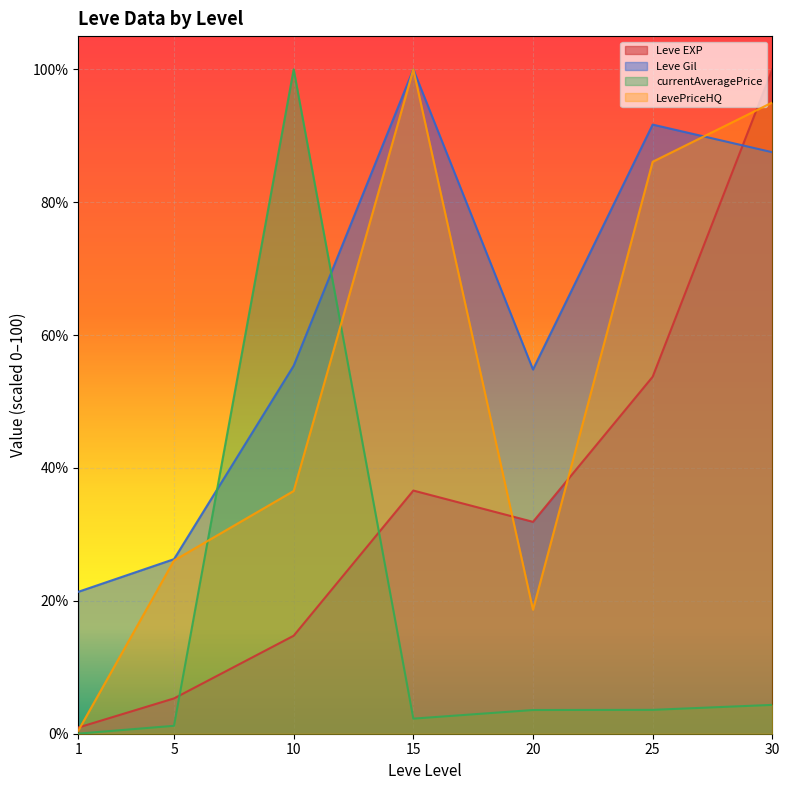

List the labels in order of Leve Gil value, largest first.

15, 25, 30, 10, 20, 5, 1